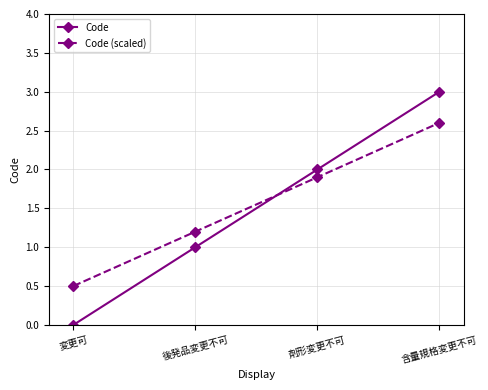

How many intersections are there between Code and Code (scaled)?

1